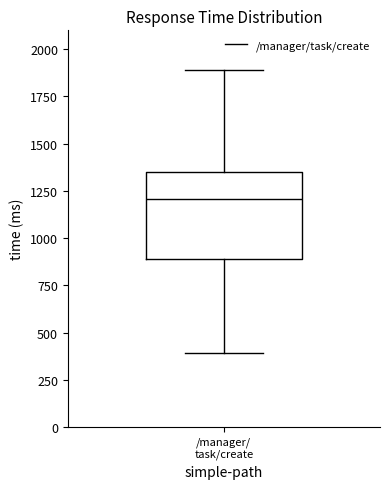

Transcribe this box plot: give where the median line is, the range the box spans, and where the two whiskers end, as read against the y-axis. The values are not printed on the chart, so give them approximately, as read against the axis.

median 1200, box 900 to 1350, whiskers 400 to 1900